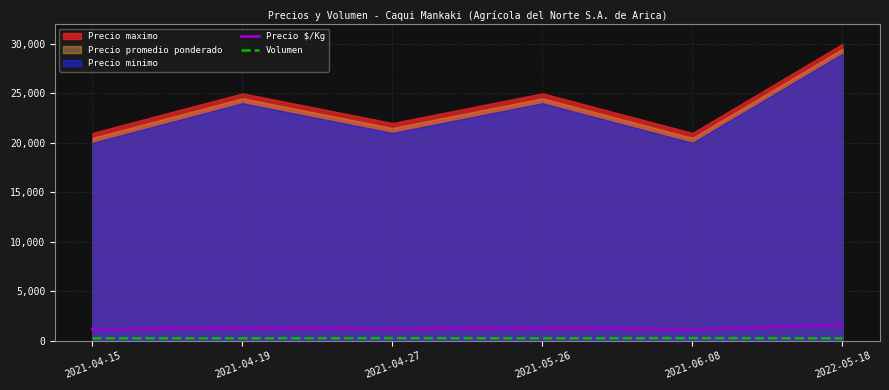

How many interior local valleys does the Precio $/Kg series have?

2